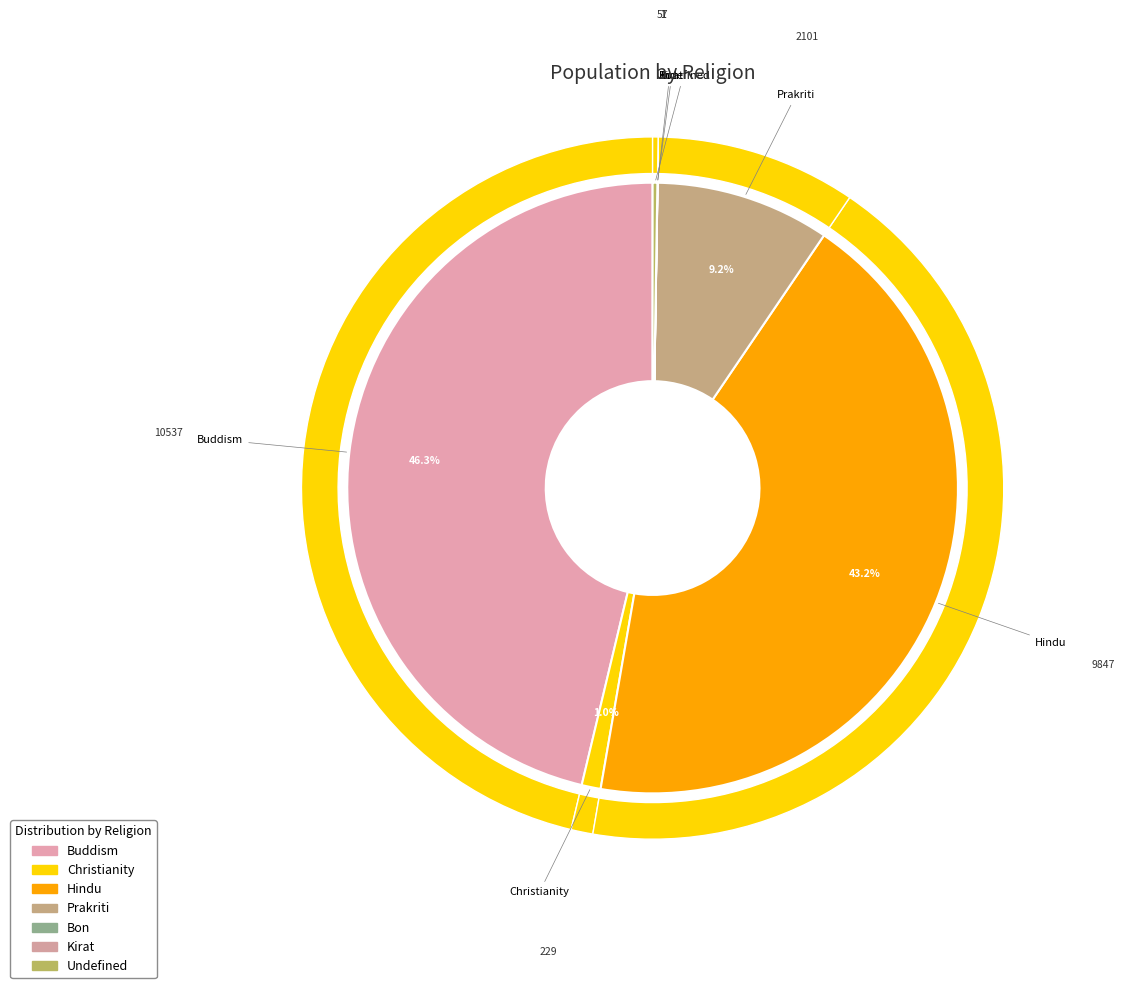

What percentage is the Hindu slice, to the nearest percent?

43%